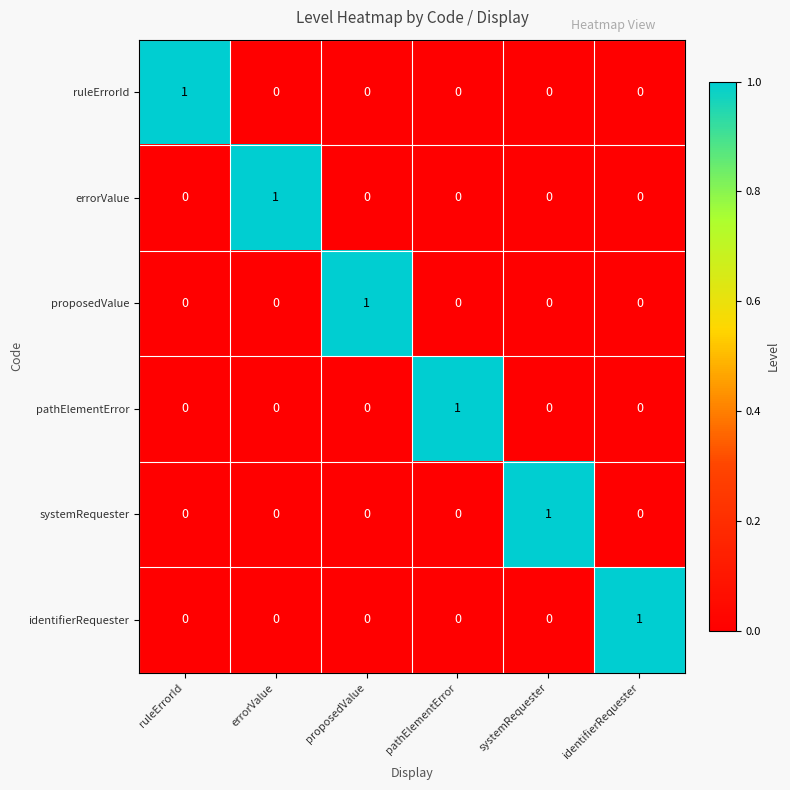

The value of systemRequester at pathElementError is 0. True or false?

True